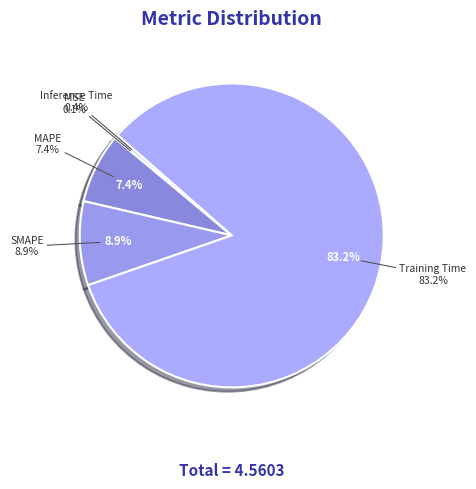

To the nearest percent, what percentage of the pie is SMAPE?

9%